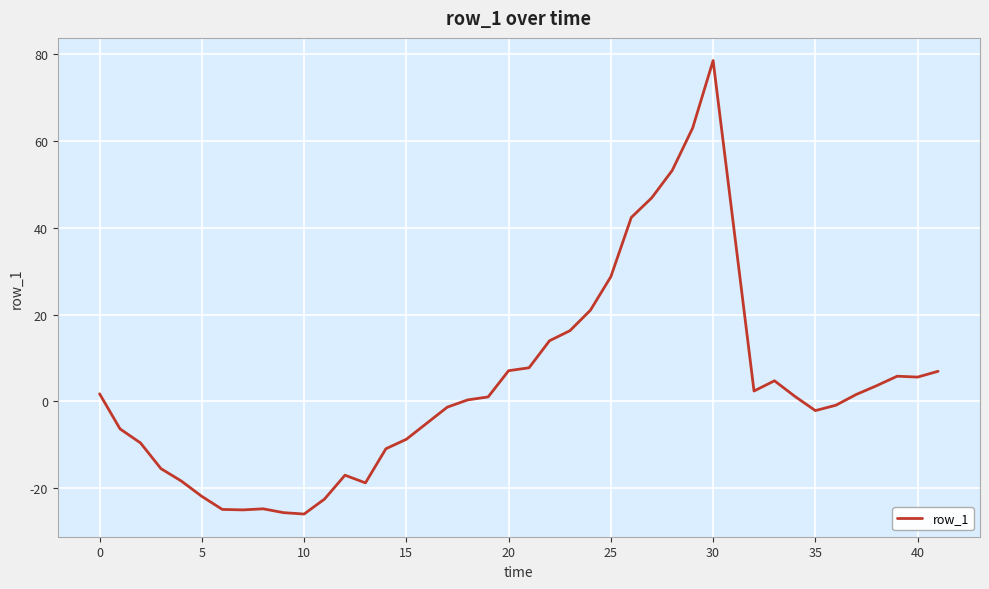

What is the minimum value shown in the chart?

-26.0